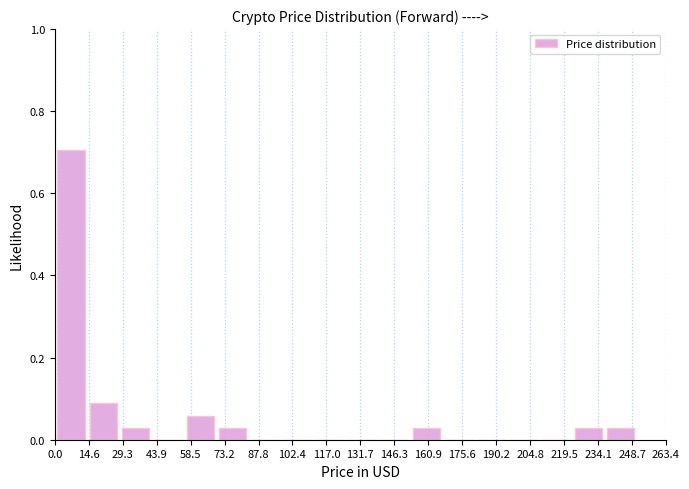

Which range on the x-axis has the tallest bar?

0 to 14